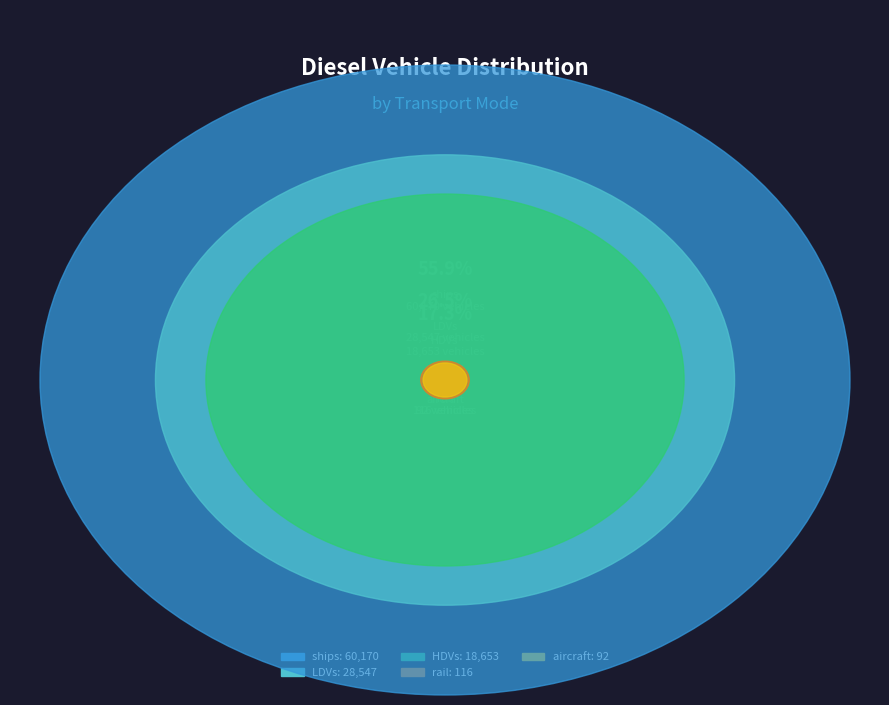

True or false: LDVs accounts for 27% of the total.

True